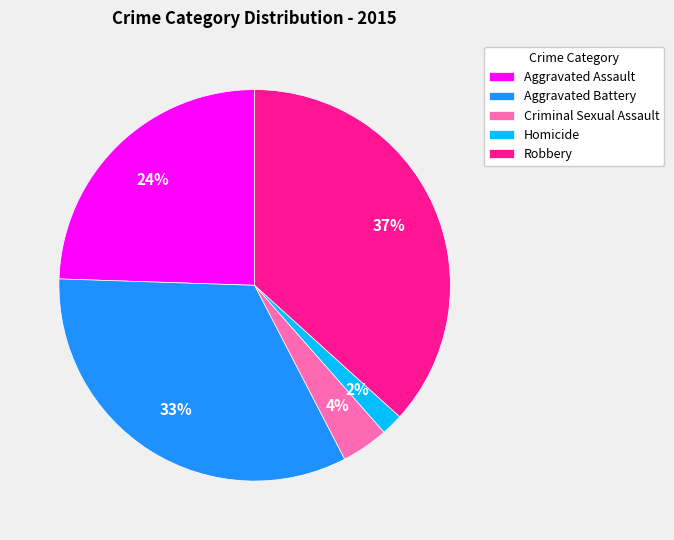

How many slices are in this pie chart?

5